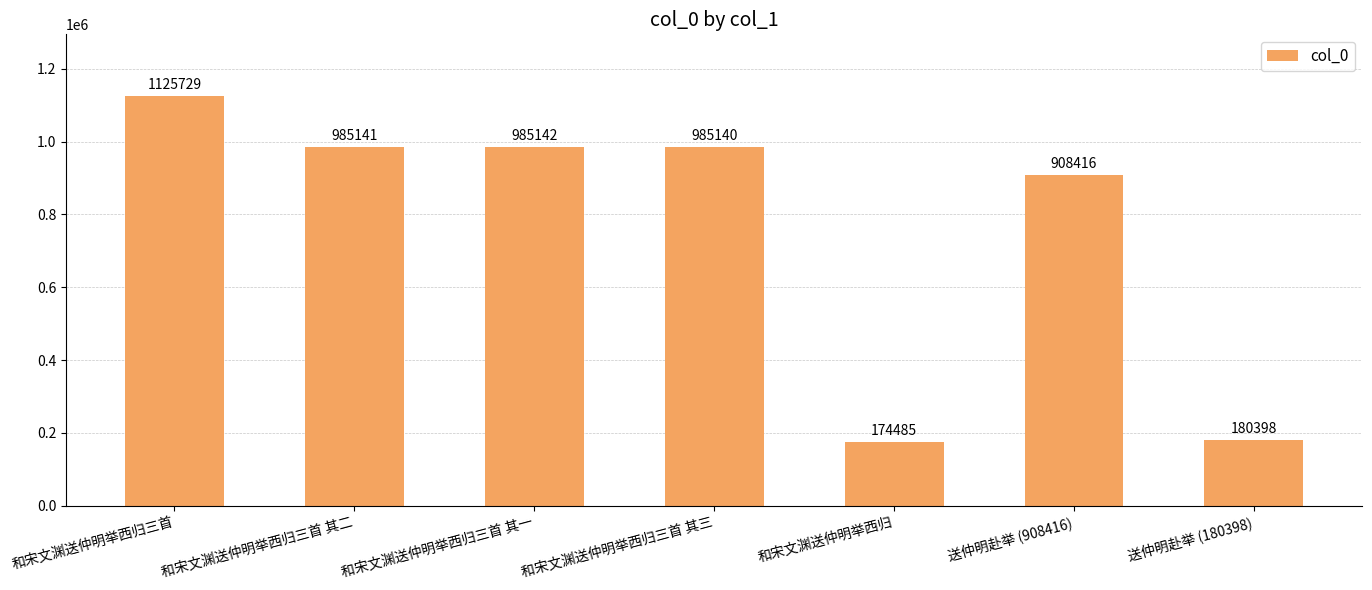

What is the sum of the values at 和宋文渊送仲明举西归 and 送仲明赴举 (180398)?

354883